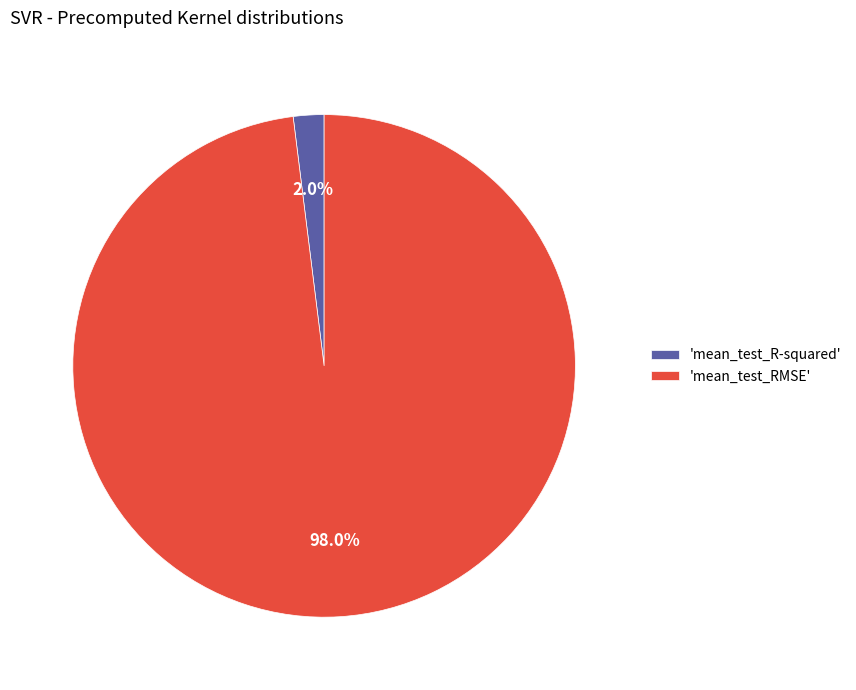

To the nearest percent, what is the average slice percentage?

50%